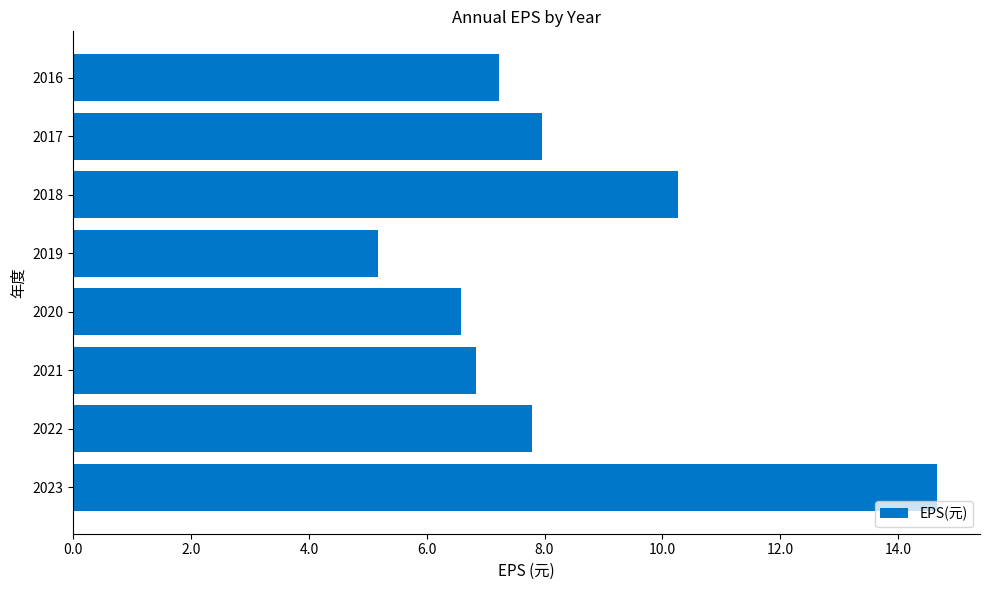

How many data points are above 7?

5